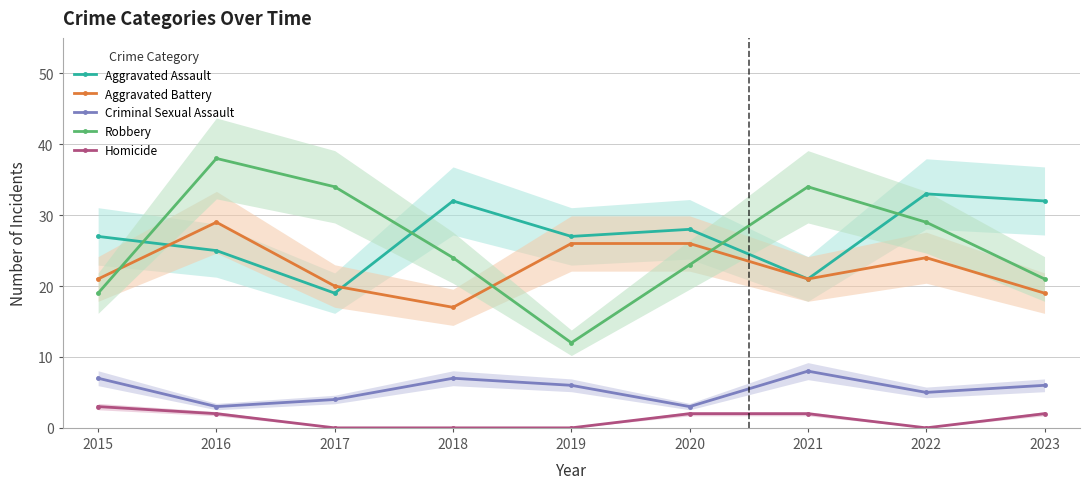

At which label does Robbery reach its minimum?

2019